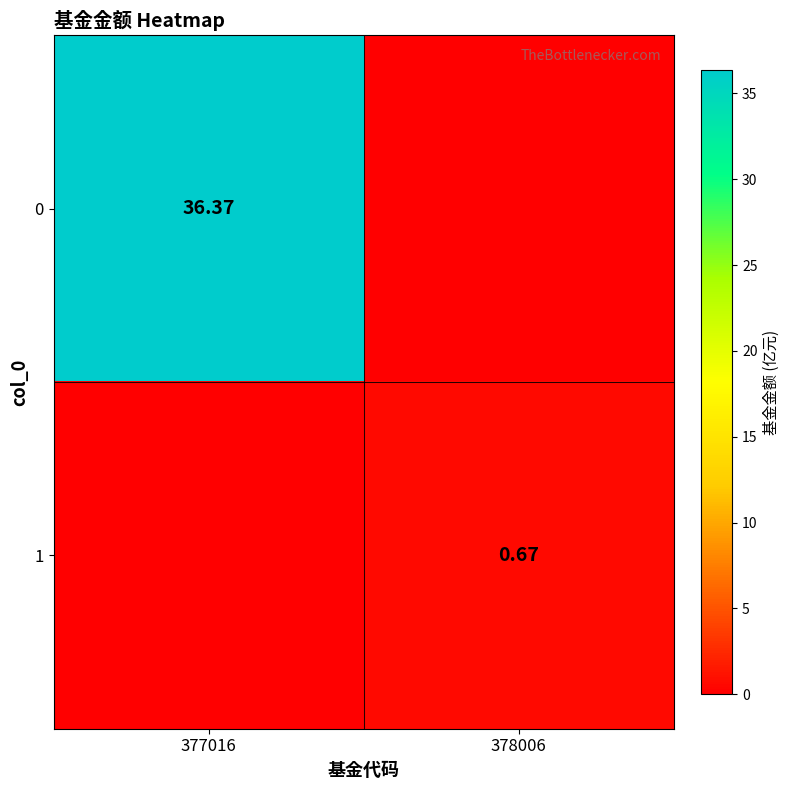

Between 378006 and 377016, which is larger?

377016